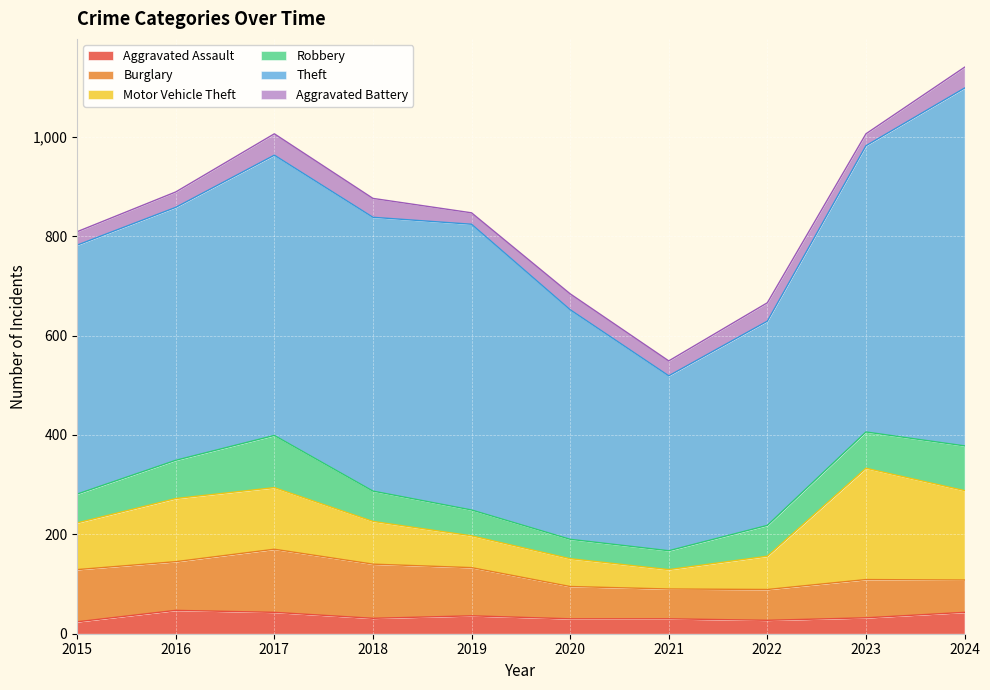

Where does the Burglary series first go above 97?

2015